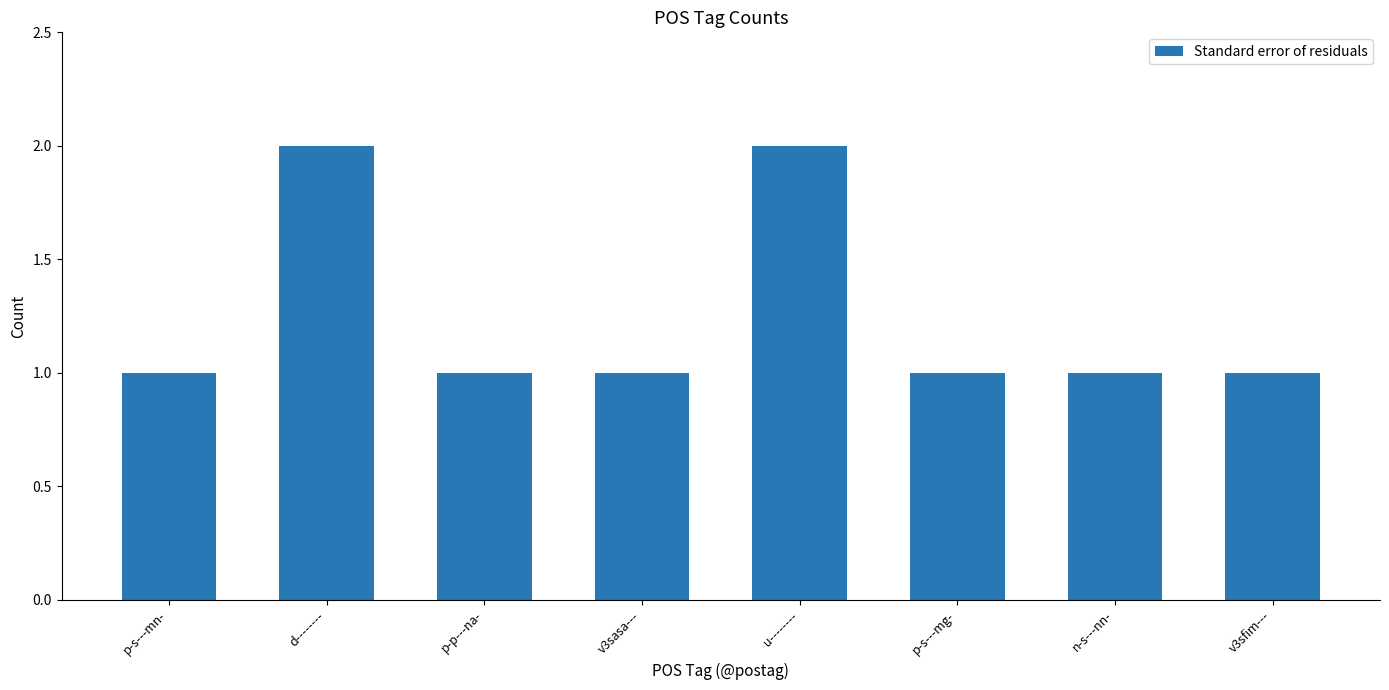

Is it true that the value at p-p---na- is 1?

True